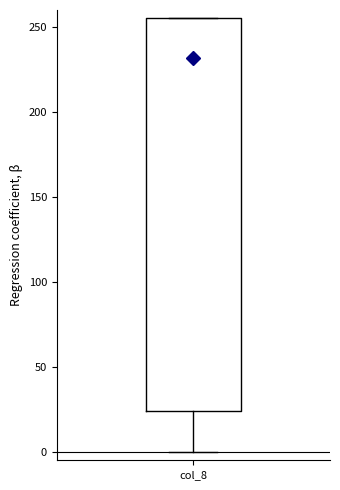

Read this box plot against the y-axis: the position of the median line, the range covered by the box, and the ends of both whiskers. The values are not printed on the chart, so give them approximately, as read against the axis.

median 230, box 25 to 255, whiskers 0 to 255